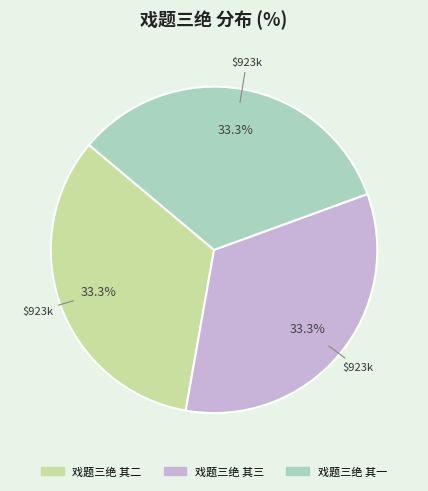

Combined, do 戏题三绝 其三 and 戏题三绝 其一 account for over 50%?

Yes